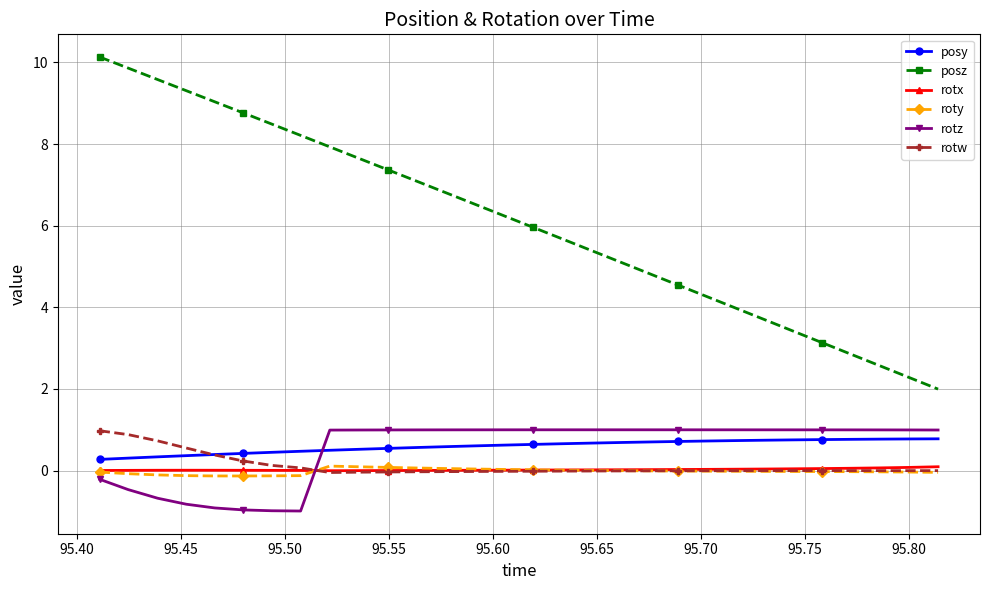

What is the minimum value shown in the chart?

-1.0